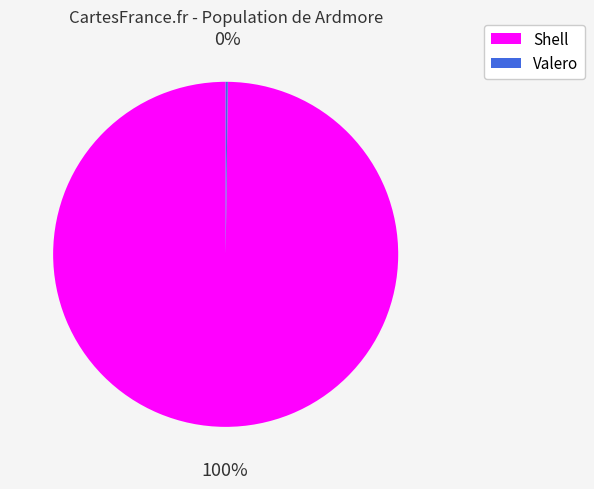

True or false: Shell accounts for 93% of the total.

False